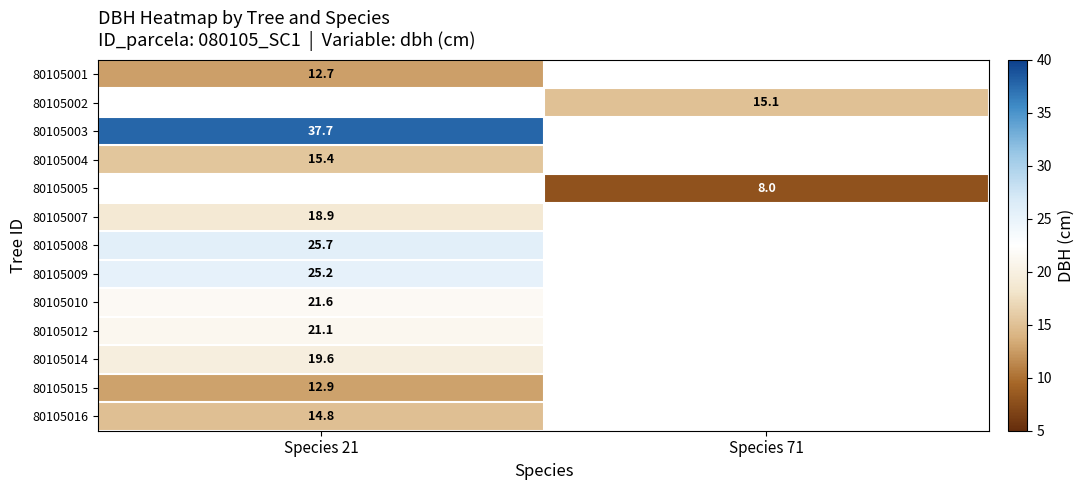

The value of row_10 at Species 21 is 19.6. True or false?

True